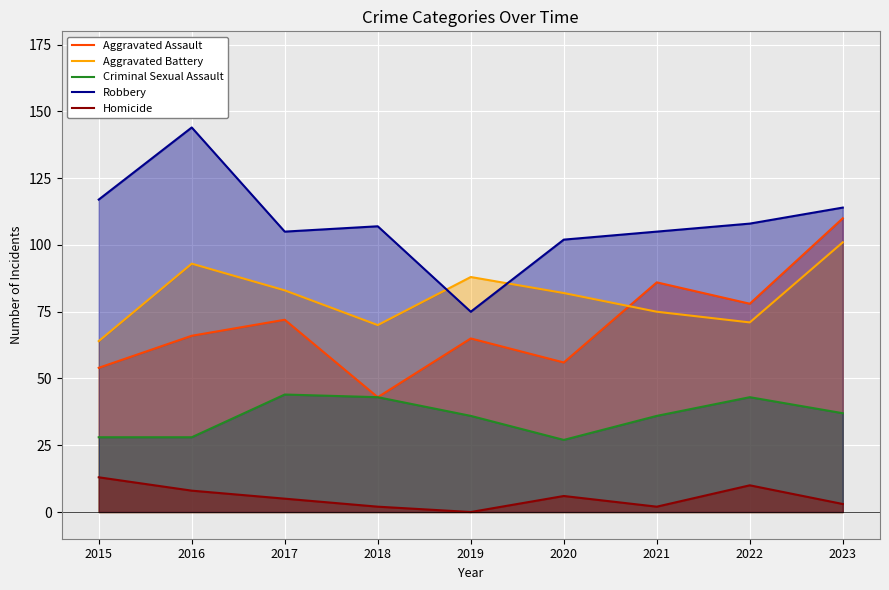

What is the difference between the Criminal Sexual Assault values at 2015 and 2017?

16